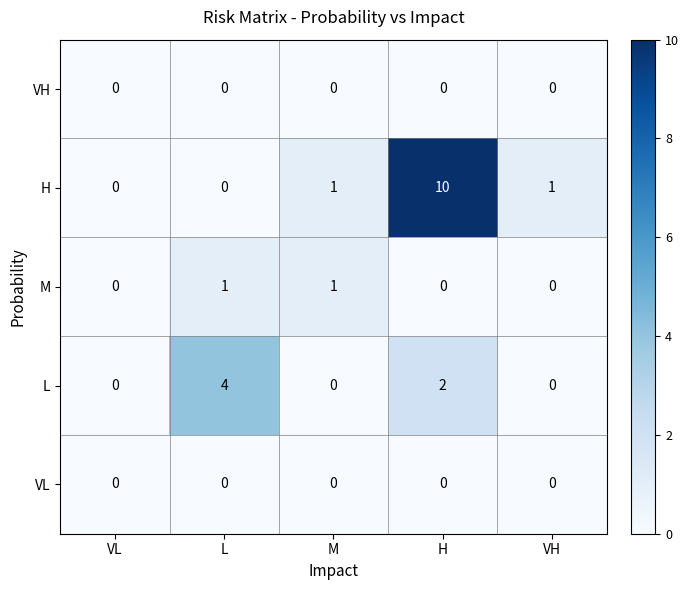

At which category is the sum across all series the highest?

H